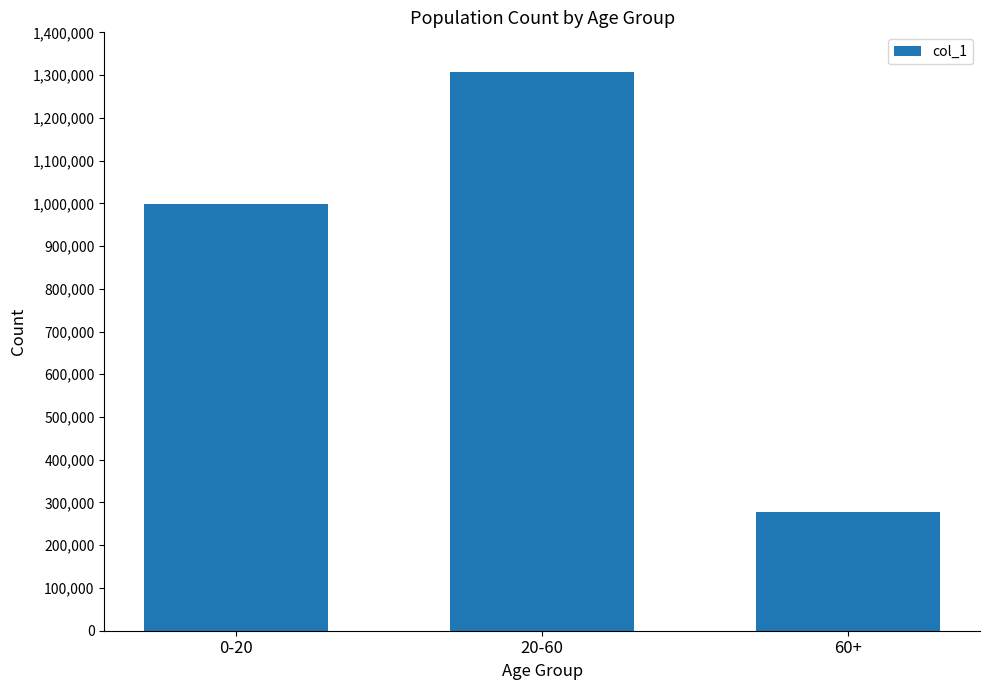

Is it true that the value at 60+ is 276685?

True